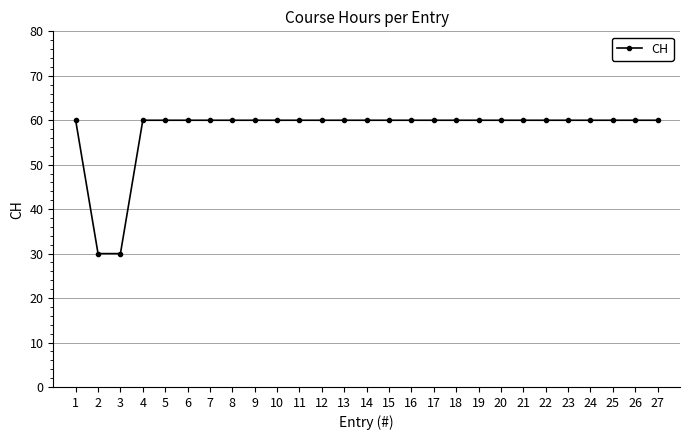

Is it true that the value at 12 is 85?

False